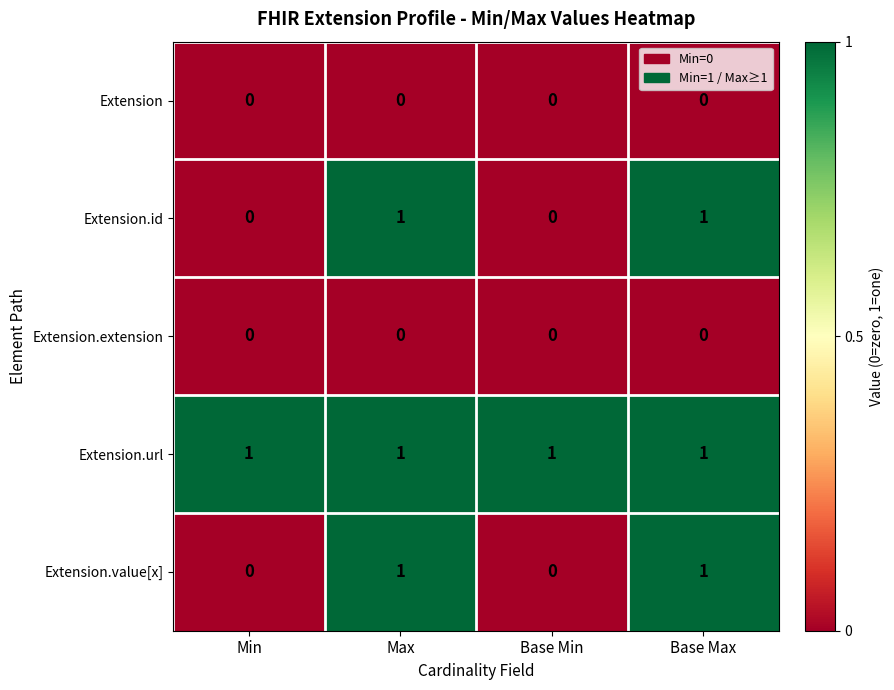

What is the sum of all Extension.url values?

4